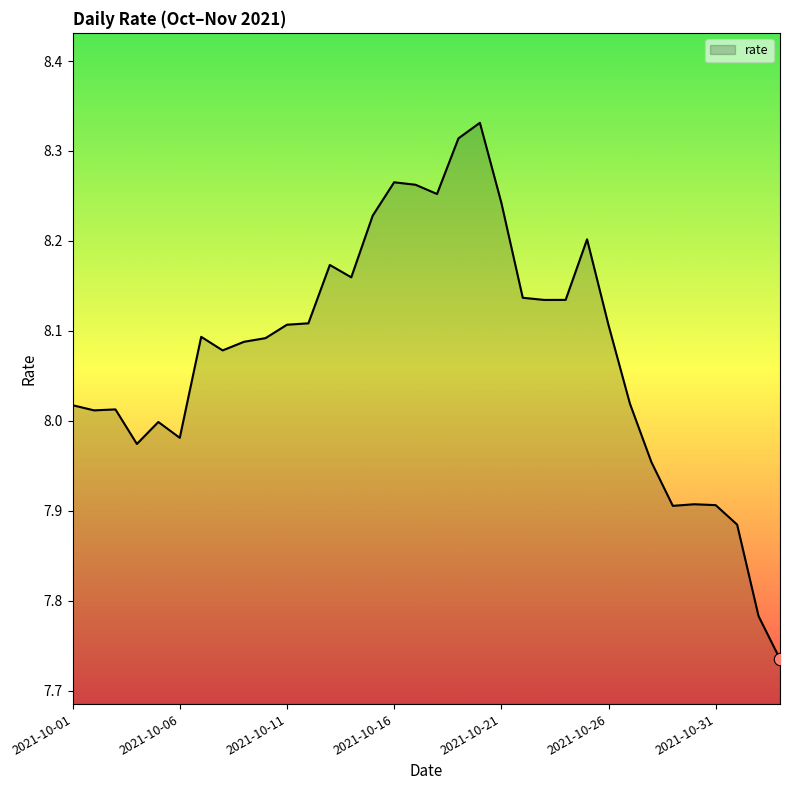

How many lines are shown in the chart?

1